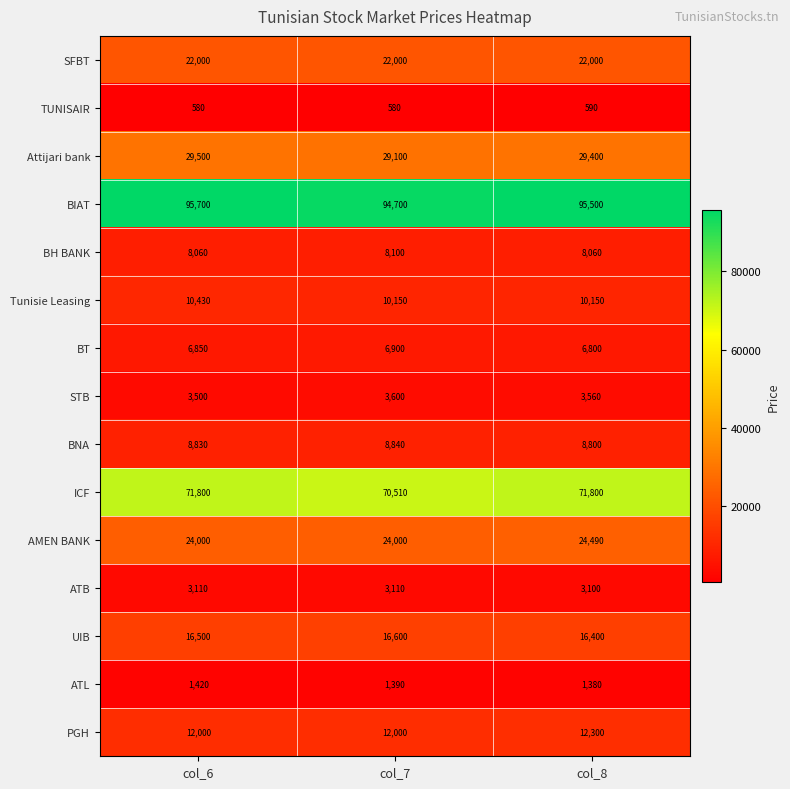

The value of Tunisie Leasing at col_7 is 10150. True or false?

True